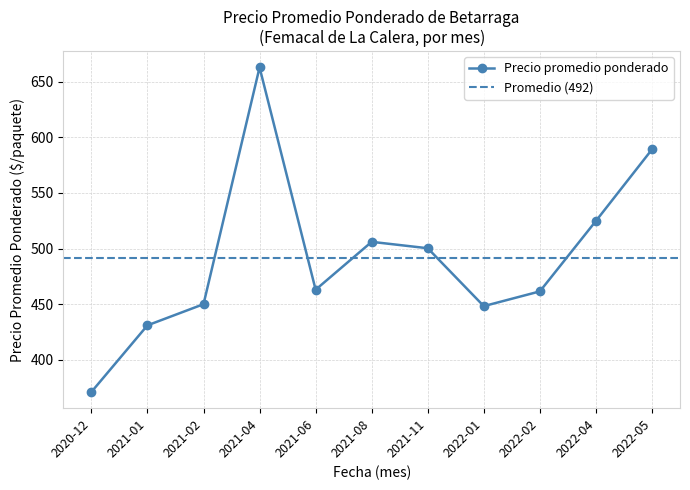

The value of Precio promedio ponderado at 2022-02 is 461.5. True or false?

True